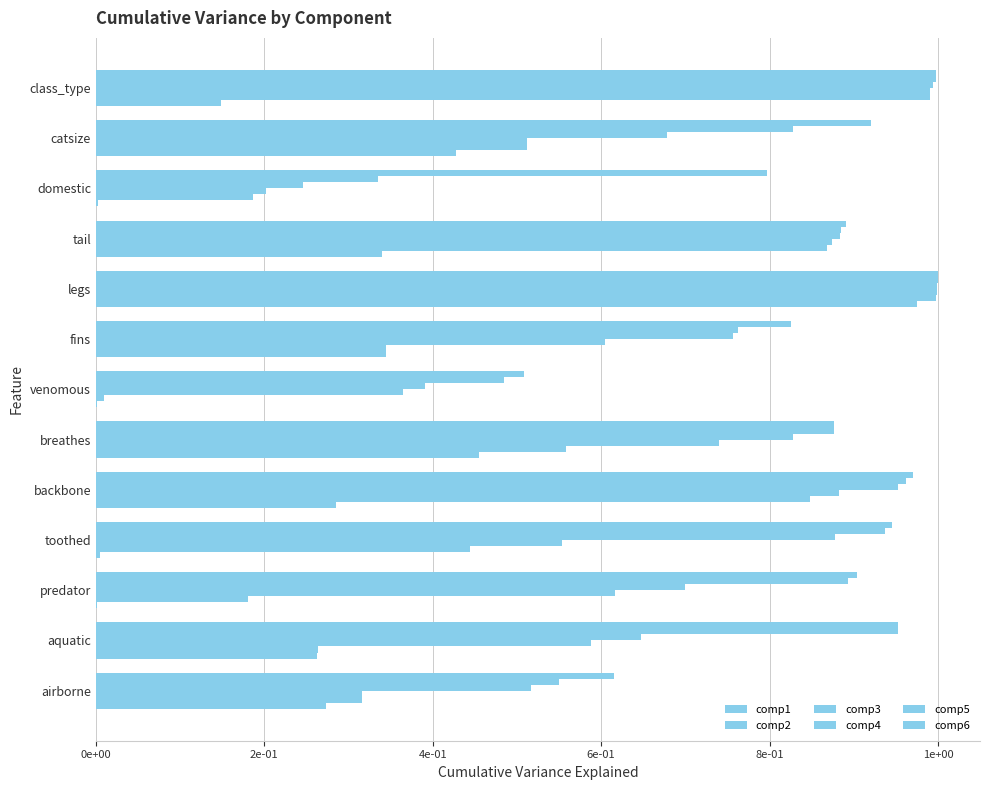

Reading left to right, what are all the values shown in this chart?

comp1: 0.3	0.3	0.0	0.0	0.3	0.5	0.0	0.3	1.0	0.3	0.0	0.4	0.1
comp2: 0.3	0.3	0.2	0.4	0.8	0.6	0.0	0.3	1.0	0.9	0.2	0.5	1.0
comp3: 0.3	0.6	0.6	0.6	0.9	0.7	0.4	0.6	1.0	0.9	0.2	0.5	1.0
comp4: 0.5	0.6	0.7	0.9	1.0	0.8	0.4	0.8	1.0	0.9	0.2	0.7	1.0
comp5: 0.5	1.0	0.9	0.9	1.0	0.9	0.5	0.8	1.0	0.9	0.3	0.8	1.0
comp6: 0.6	1.0	0.9	0.9	1.0	0.9	0.5	0.8	1.0	0.9	0.8	0.9	1.0